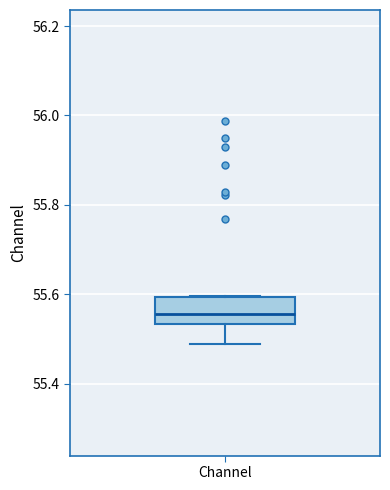

Where does the lower whisker of the box for Channel end on the y-axis? The values are not printed on the chart, so give them approximately, as read against the axis.

55.48